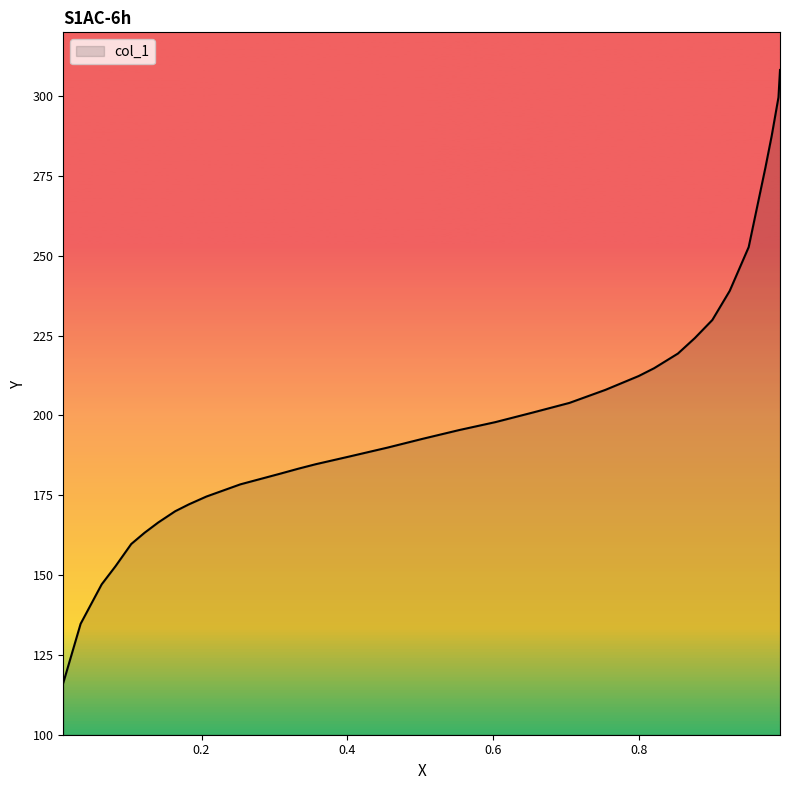

What is the minimum value shown in the chart?

116.2